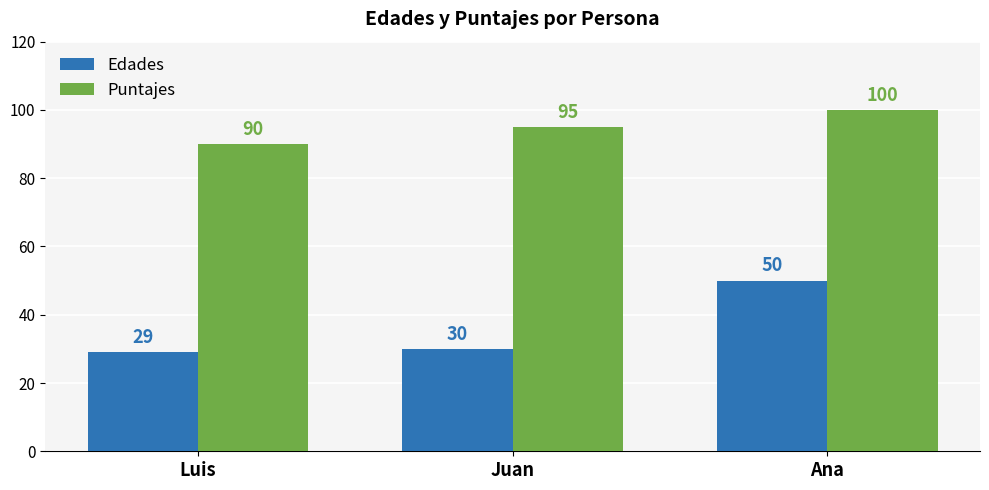

At which label does Puntajes reach its peak?

Ana